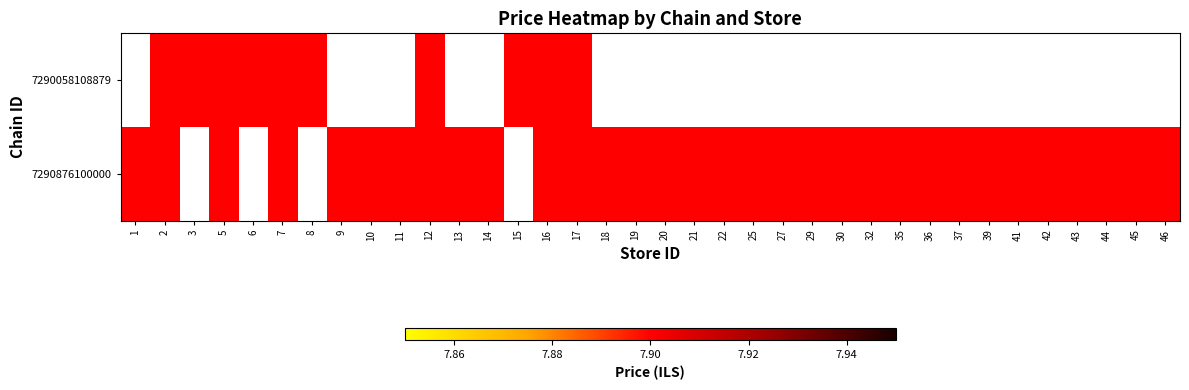

The value of 7290876100000 at 46 is 13.7. True or false?

False